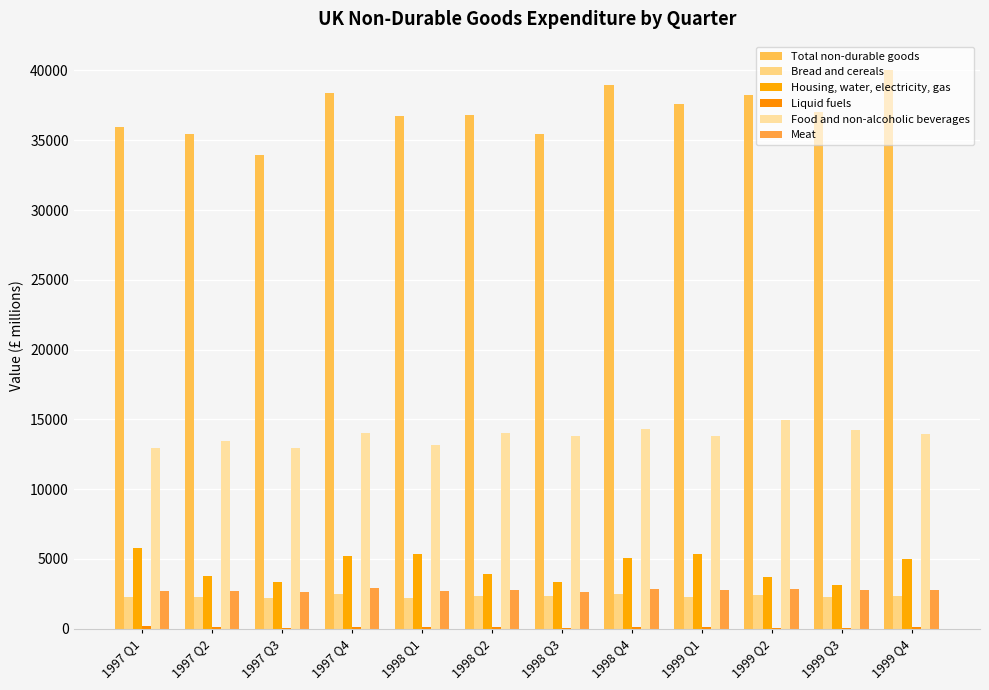

What is the difference between the highest and lowest values at 1999 Q4?

39921